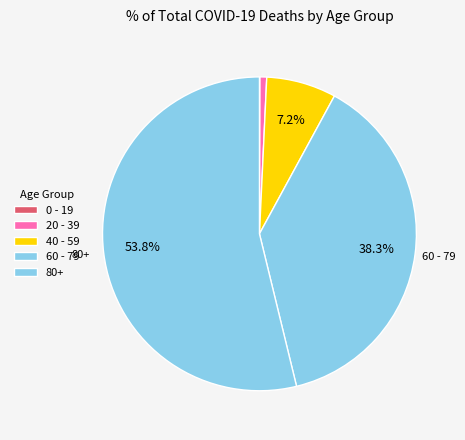

What percentage is NOT represented by 20 - 39?

99.3%